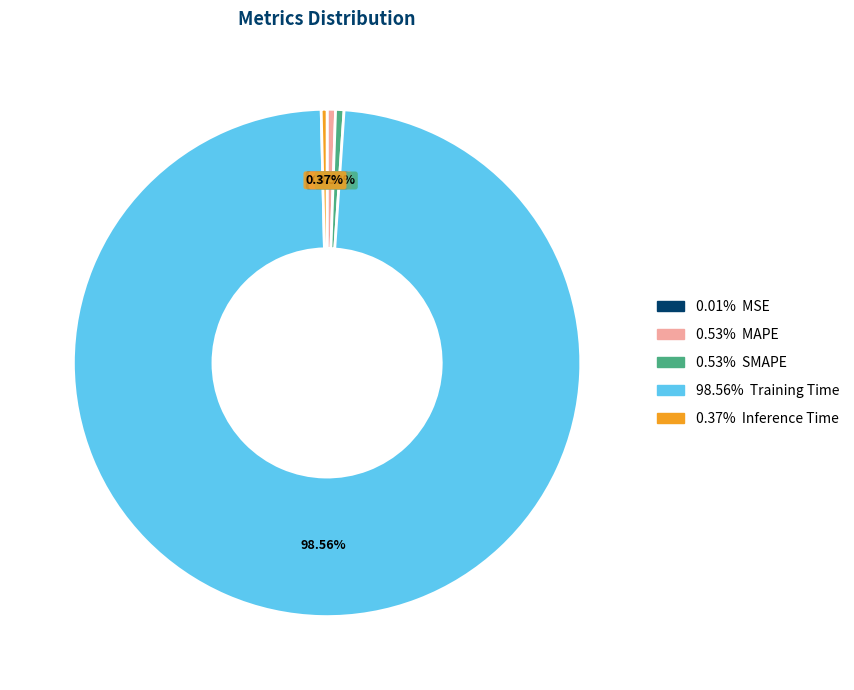

Is there any slice that represents more than half of the pie?

Yes